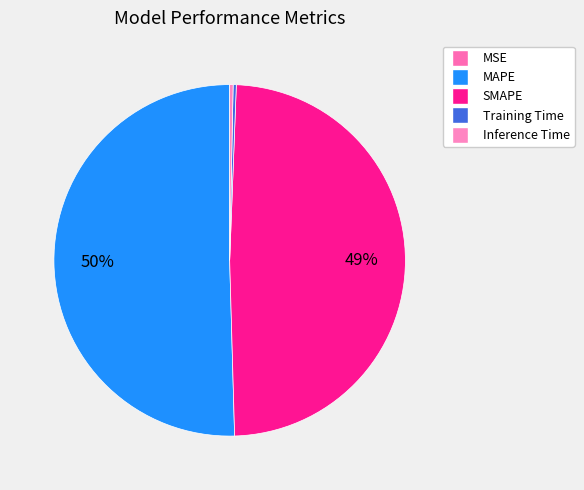

How much of the chart is everything except SMAPE?

51.1%